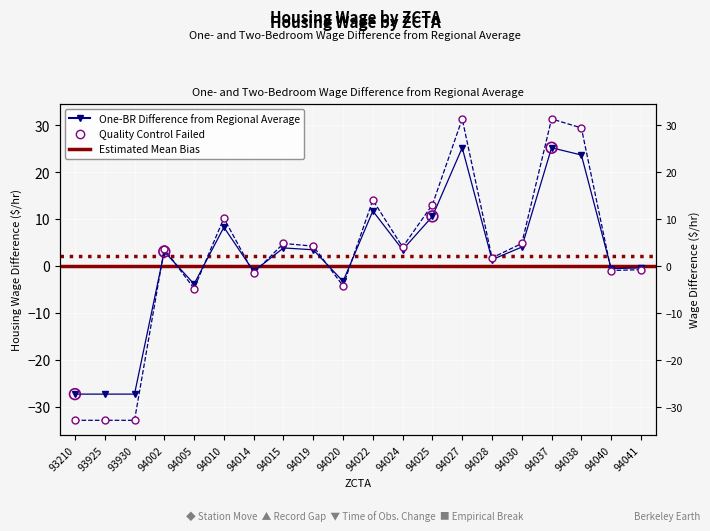

Which series has the largest total across all categories?

Two-Bedroom Housing Wage